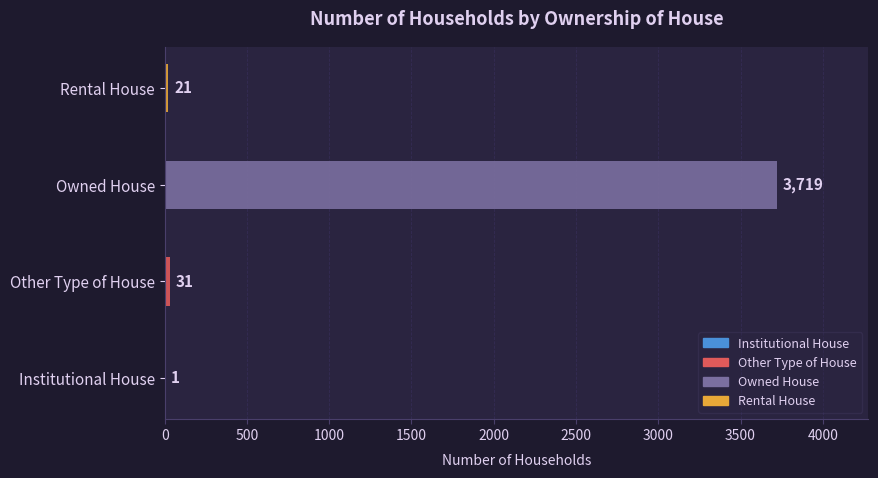

What is the minimum value shown in the chart?

1